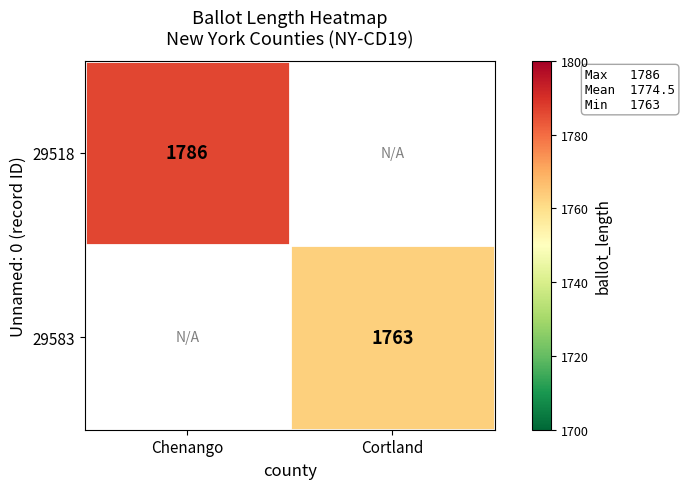

Which category has the highest value across all series?

Chenango